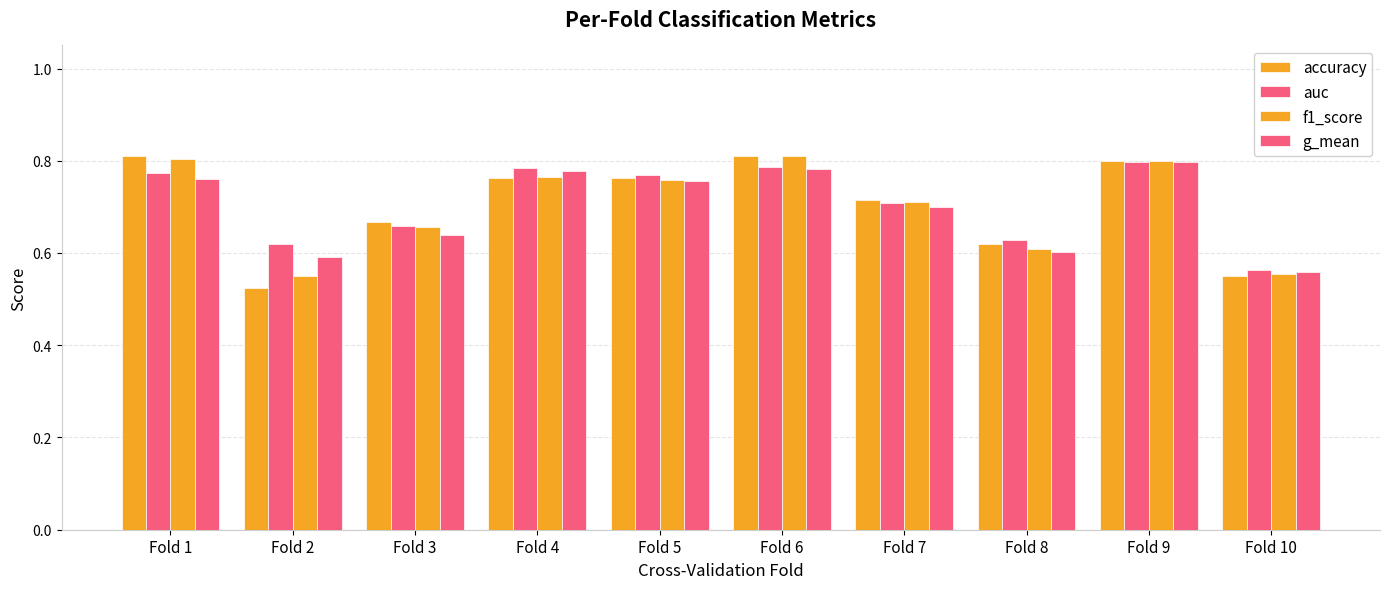

Reading left to right, what are all the values shown in this chart?

accuracy: Fold 1=0.8	Fold 2=0.5	Fold 3=0.7	Fold 4=0.8	Fold 5=0.8	Fold 6=0.8	Fold 7=0.7	Fold 8=0.6	Fold 9=0.8	Fold 10=0.6
auc: Fold 1=0.8	Fold 2=0.6	Fold 3=0.7	Fold 4=0.8	Fold 5=0.8	Fold 6=0.8	Fold 7=0.7	Fold 8=0.6	Fold 9=0.8	Fold 10=0.6
f1_score: Fold 1=0.8	Fold 2=0.6	Fold 3=0.7	Fold 4=0.8	Fold 5=0.8	Fold 6=0.8	Fold 7=0.7	Fold 8=0.6	Fold 9=0.8	Fold 10=0.6
g_mean: Fold 1=0.8	Fold 2=0.6	Fold 3=0.6	Fold 4=0.8	Fold 5=0.8	Fold 6=0.8	Fold 7=0.7	Fold 8=0.6	Fold 9=0.8	Fold 10=0.6